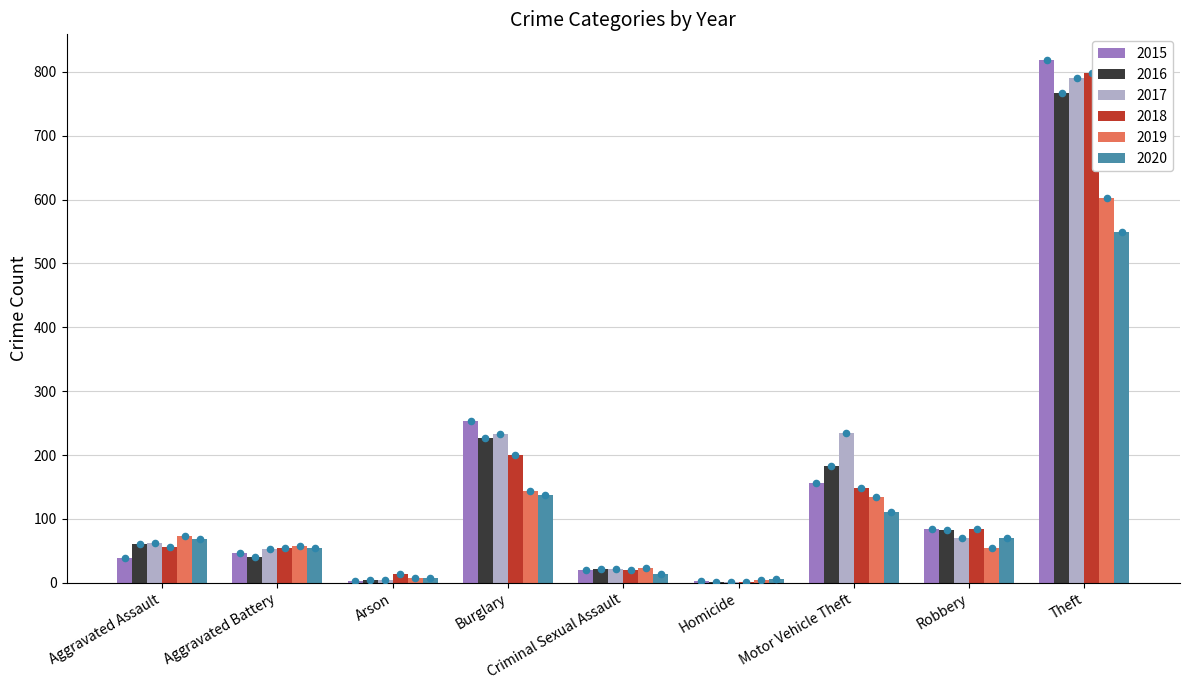

Which series has the widest spread of Y values?

2015